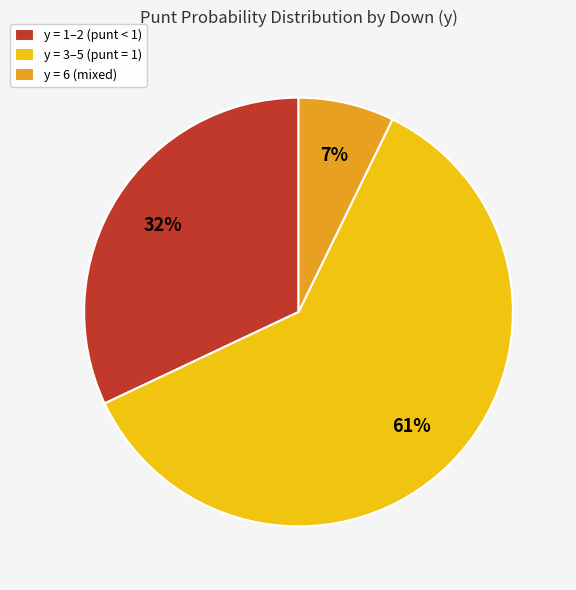

Which category has the smallest portion of the pie?

y = 6 (mixed)